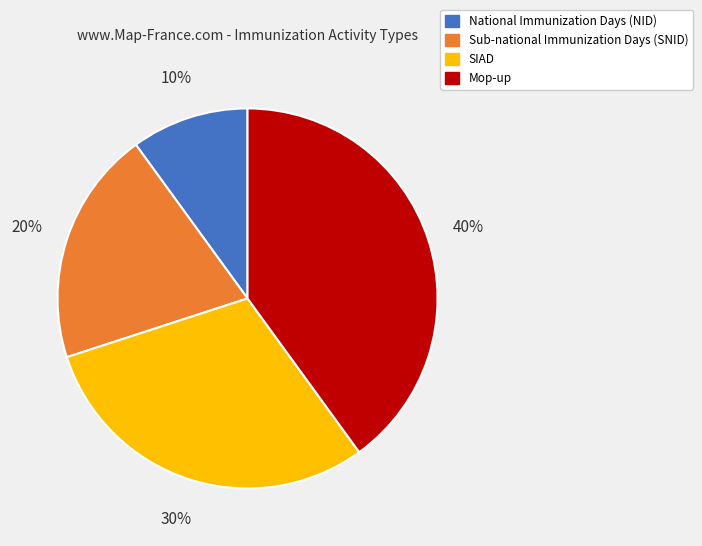

The Sub-national Immunization Days (SNID) slice represents 27% of the pie. True or false?

False